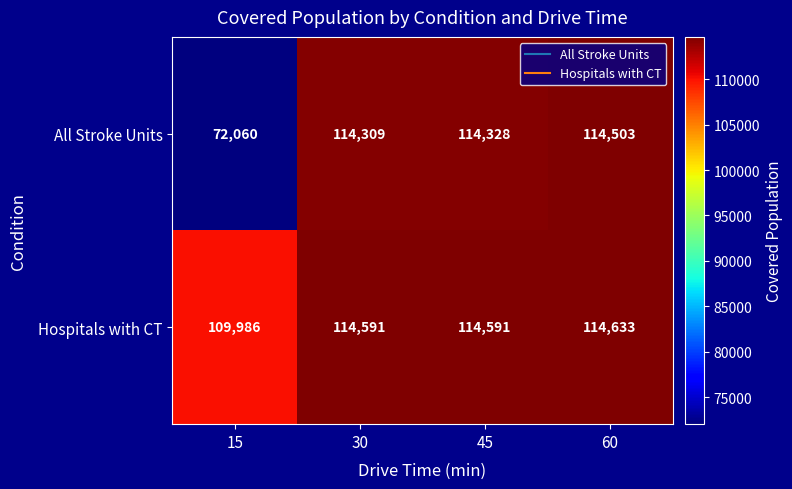

What is the difference between the second highest and minimum values in the All Stroke Units series?

42268